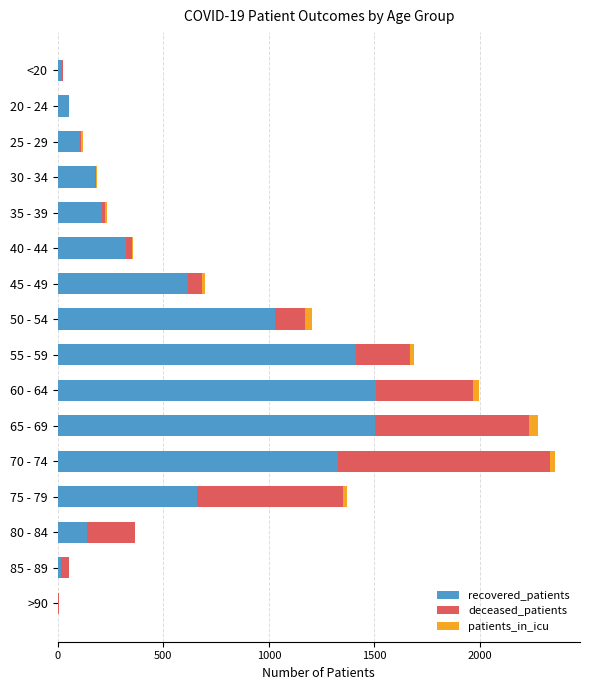

Where is recovered_patients nearest to the value 755?

75 - 79